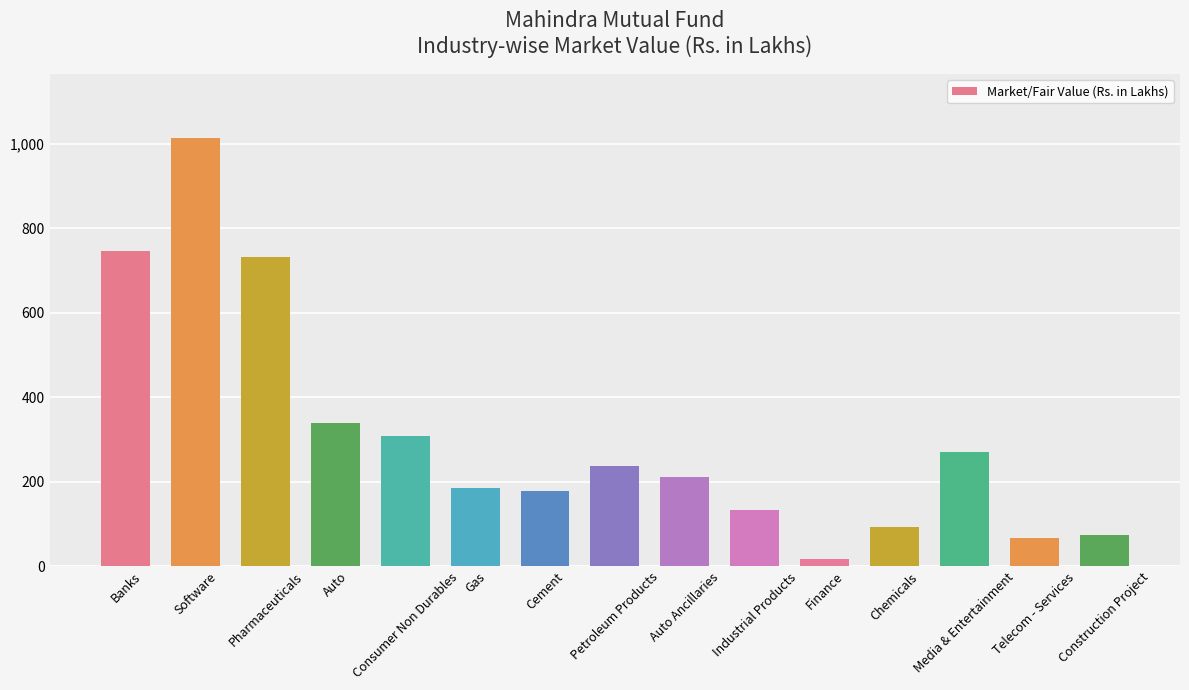

What is the difference between the values at Auto Ancillaries and Cement?

32.7